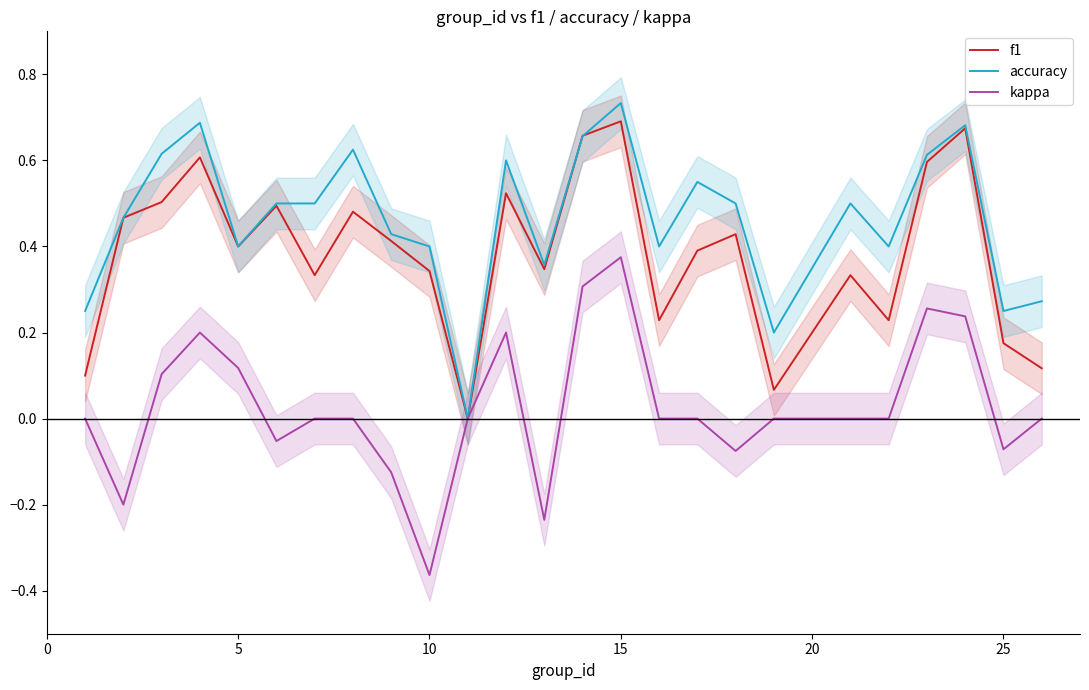

How many data points does each series have?

25